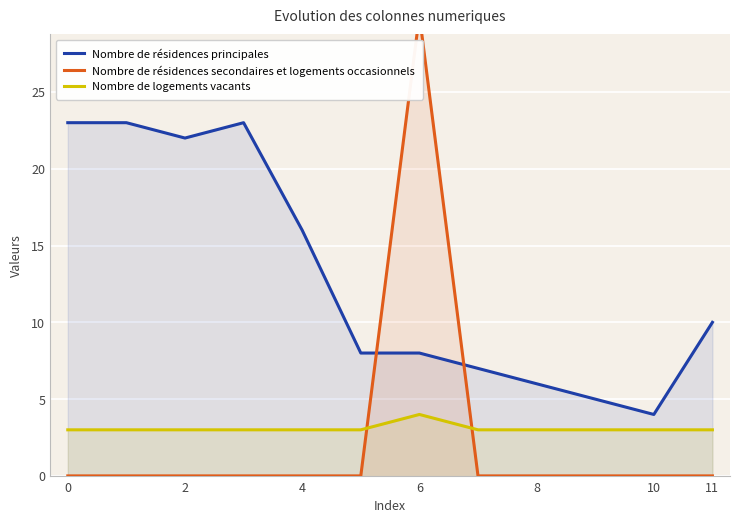

True or false: Nombre de logements vacants and Nombre de résidences principales cross at least once.

False